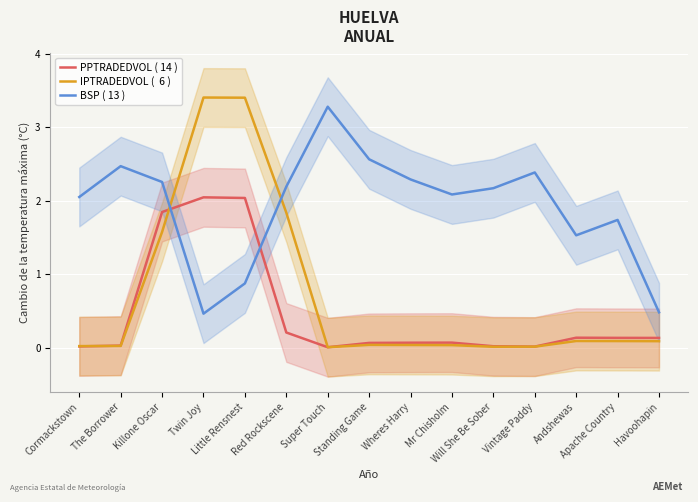

At how many categories does at least one series exceed 0?

15